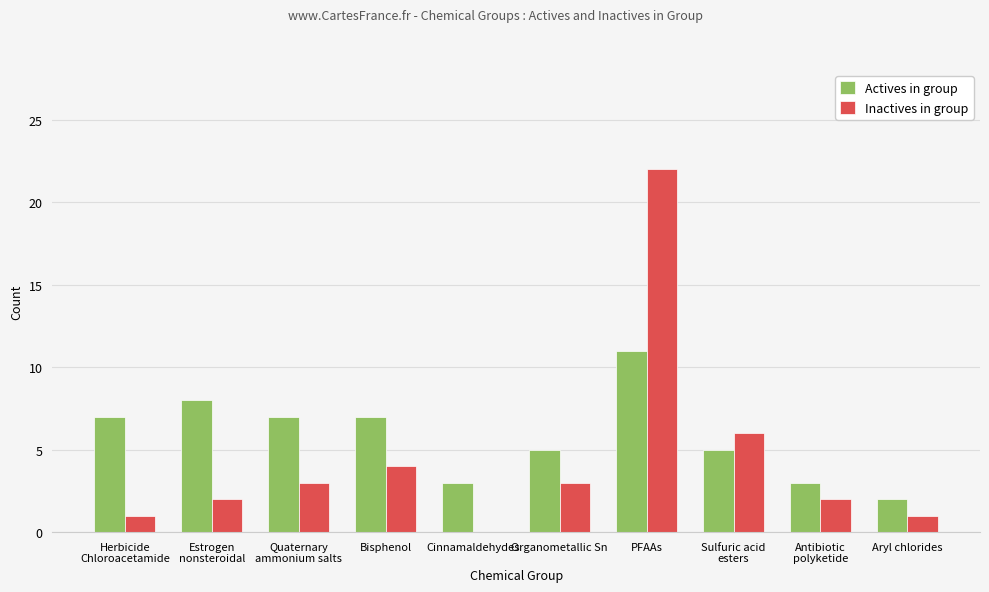

What value does the Actives in group series have at Cinnamaldehydes?

3